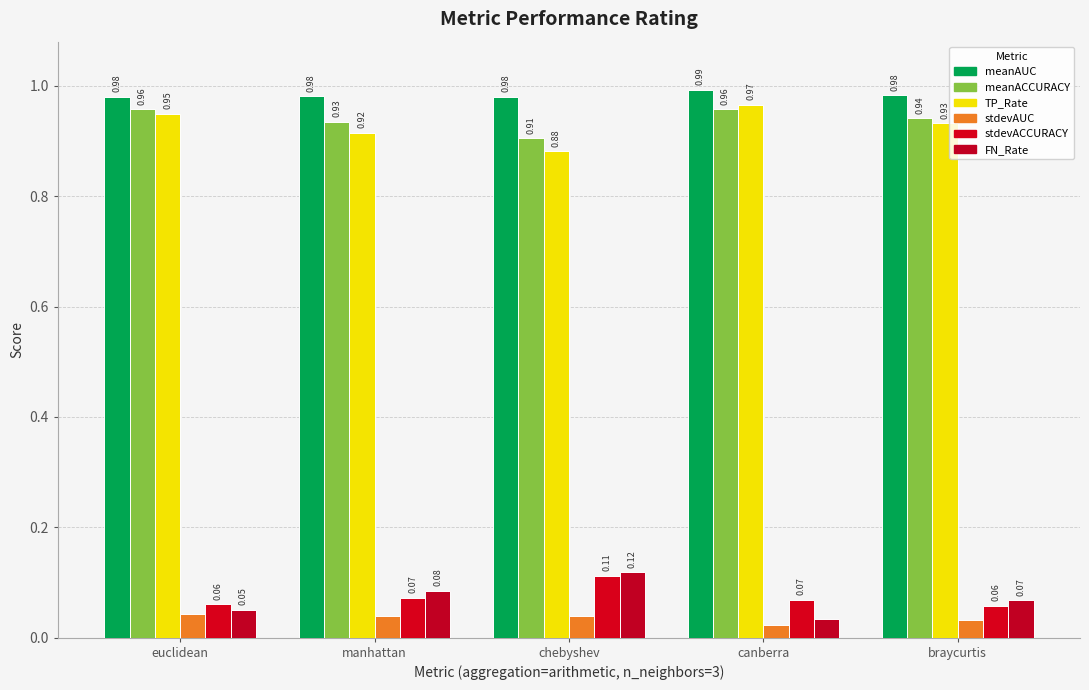

At how many categories does at least one series exceed 0?

5